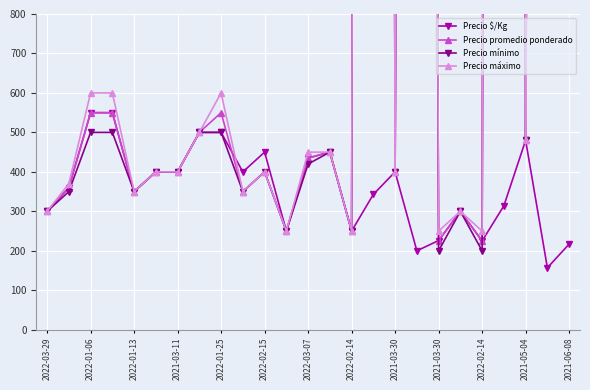

What are all the series names shown in the legend?

Precio $/Kg, Precio promedio ponderado, Precio mínimo, Precio máximo